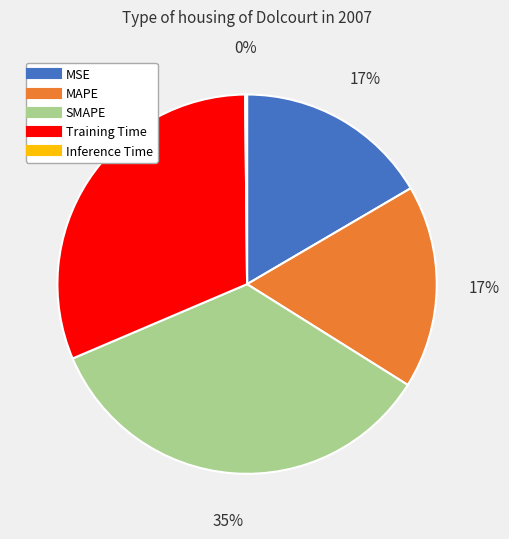

To the nearest percent, what is the average slice percentage?

20%